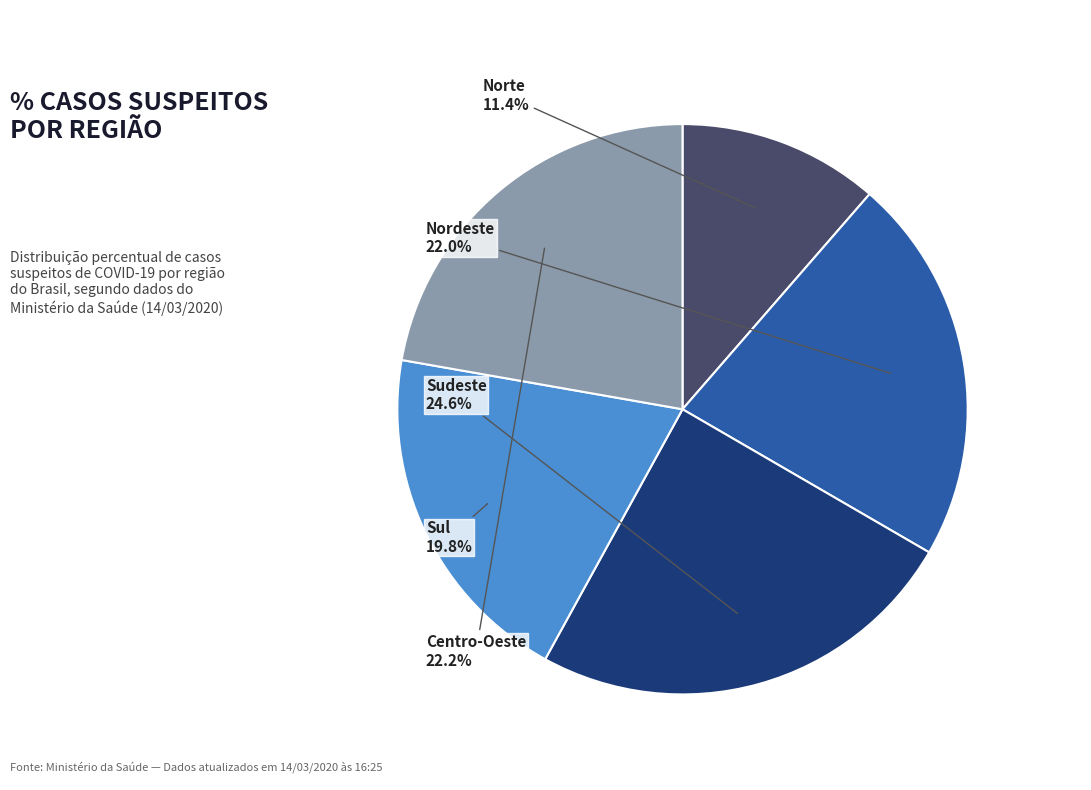

Is there any slice that represents more than half of the pie?

No